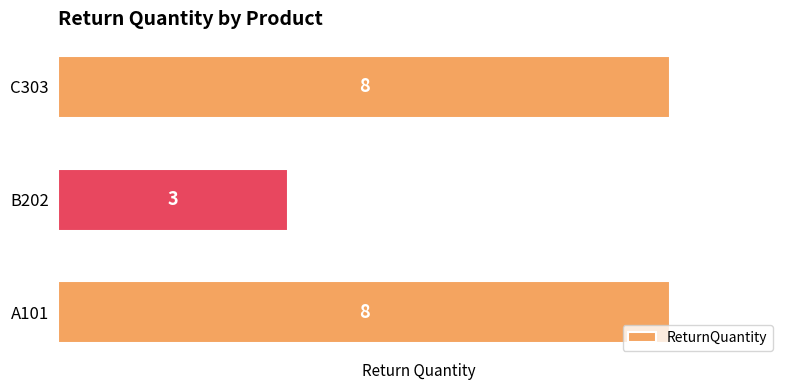

Reading bottom to top, extract all data points from this chart.

A101=8	B202=3	C303=8